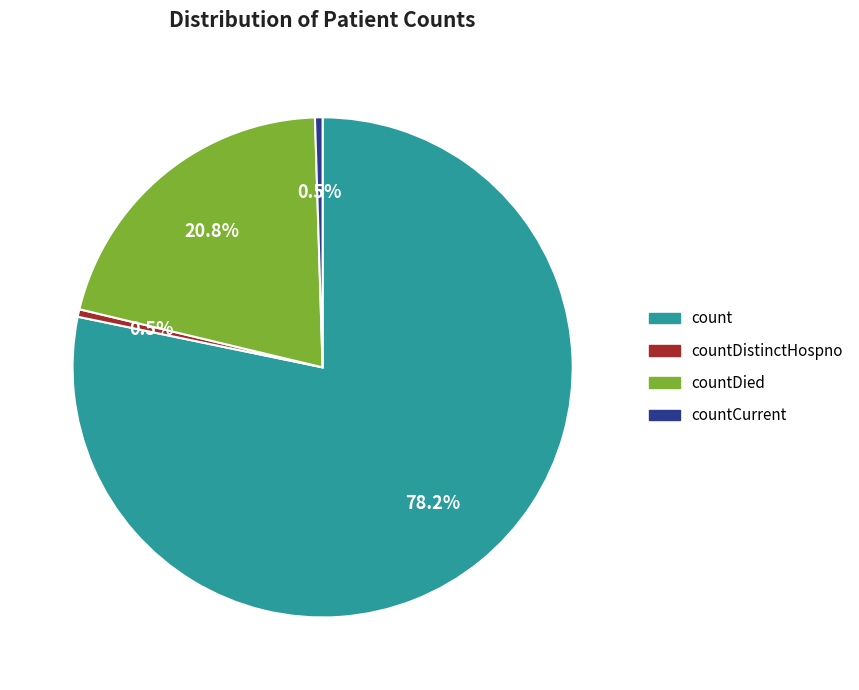

Is there a majority slice in this chart?

Yes